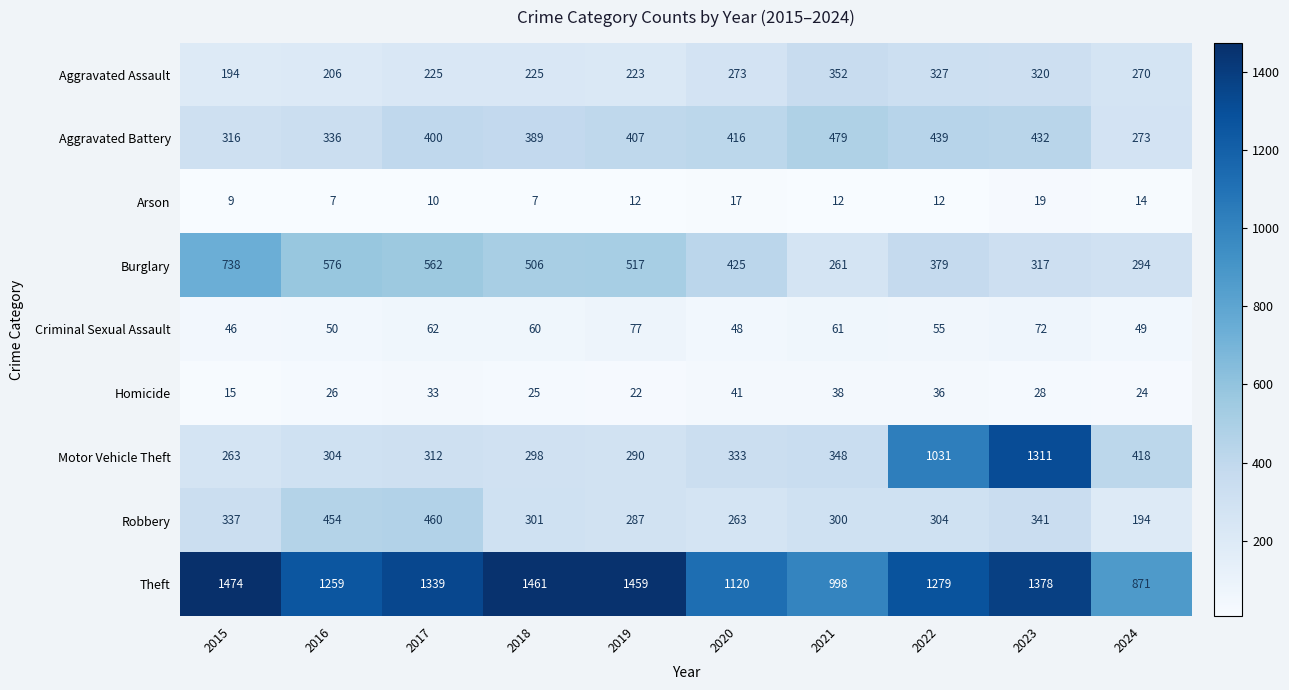

How many series are shown in this chart?

9